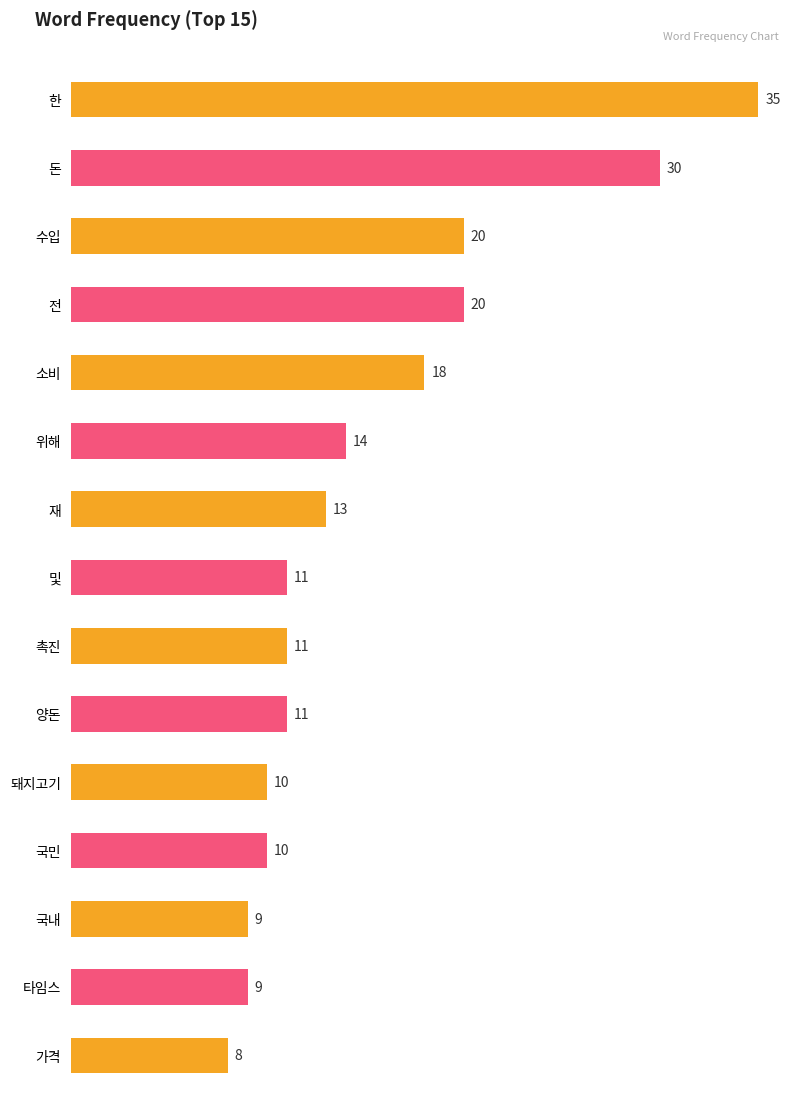

Reading right to left, extract all data points from this chart.

8	9	9	10	10	11	11	11	13	14	18	20	20	30	35